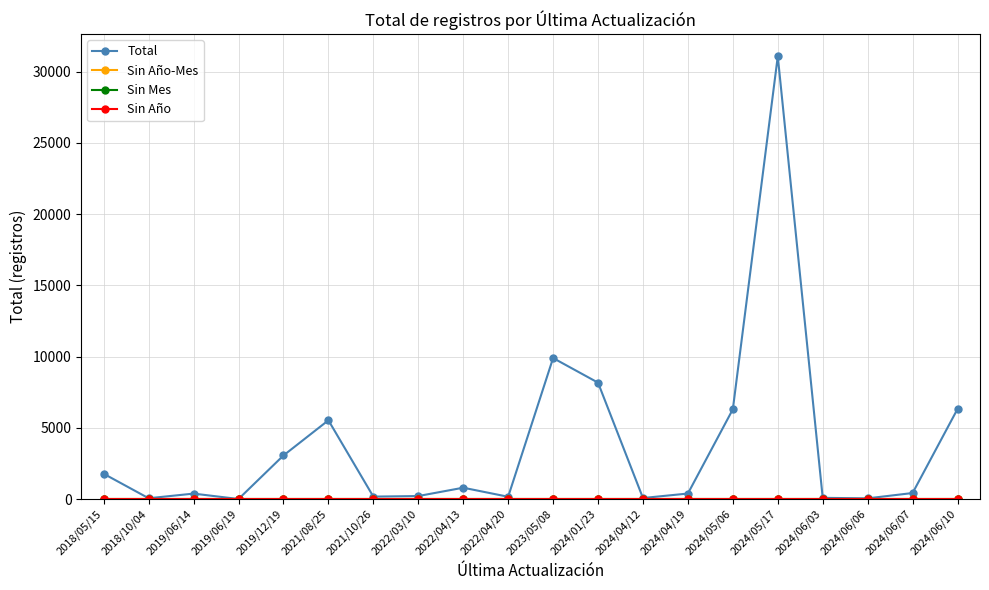

What is the total value across all series at 2022/03/10?

209